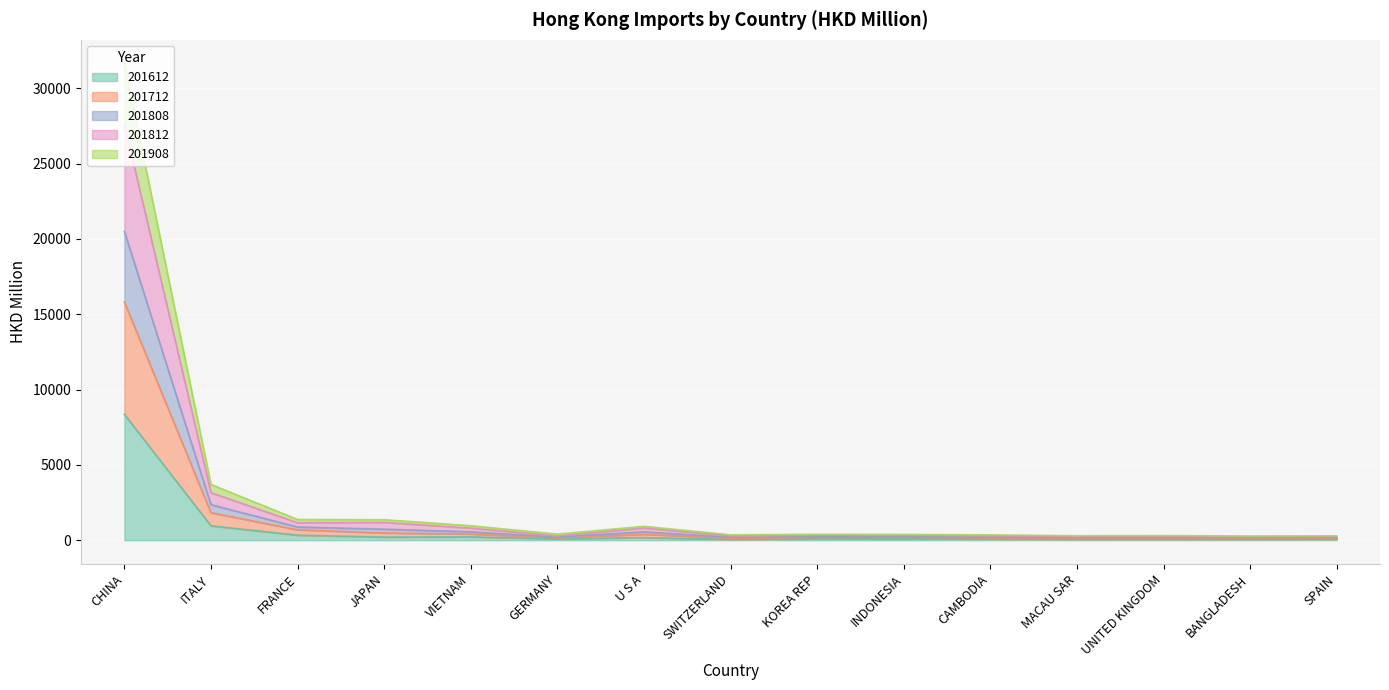

List the labels in order of 201712 value, largest first.

CHINA, ITALY, FRANCE, JAPAN, U S A, VIETNAM, INDONESIA, KOREA REP, CAMBODIA, GERMANY, SWITZERLAND, MACAU SAR, UNITED KINGDOM, SPAIN, BANGLADESH